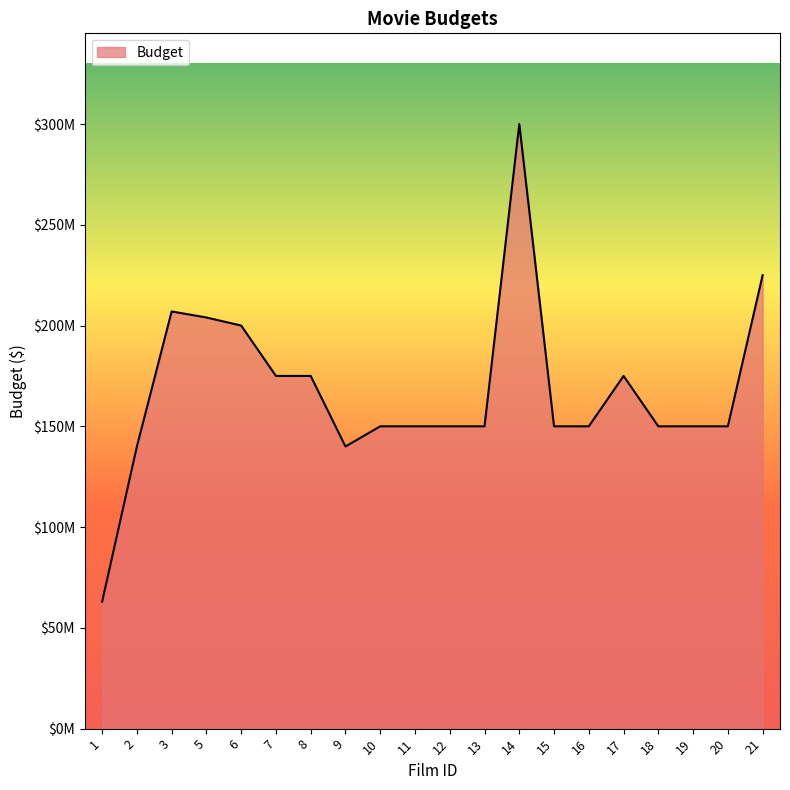

Does the chart display data point markers on the line(s)?

No